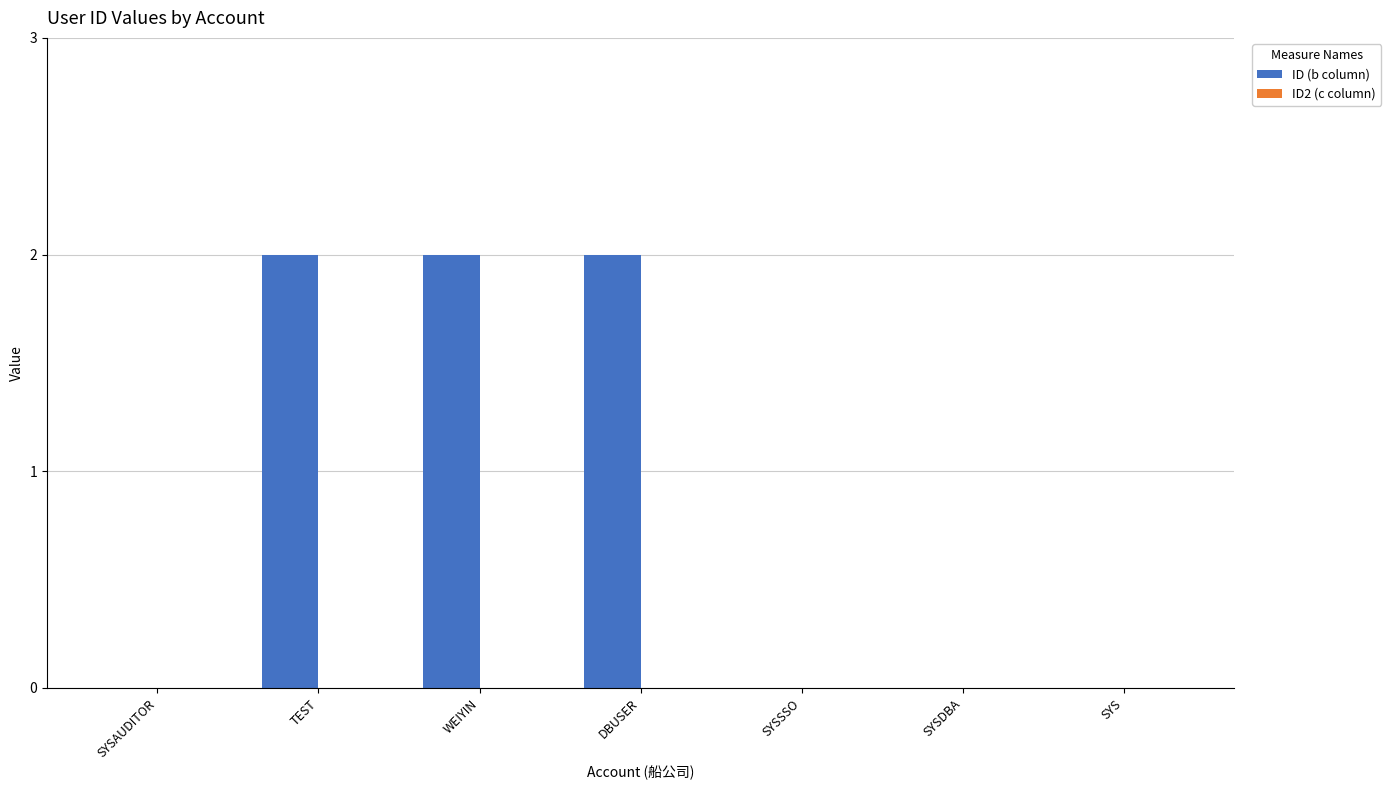

Are the bars horizontal?

No